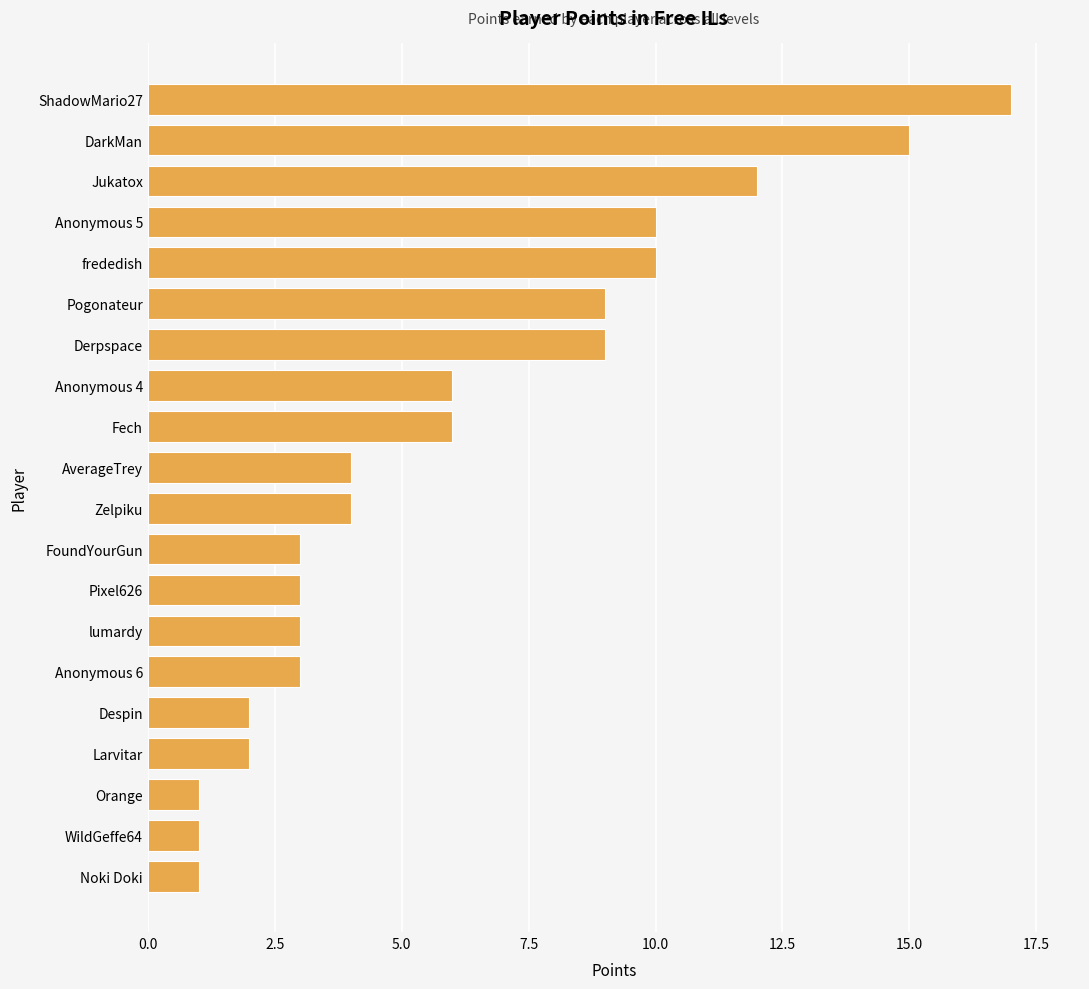

Does the chart contain stacked bars?

No